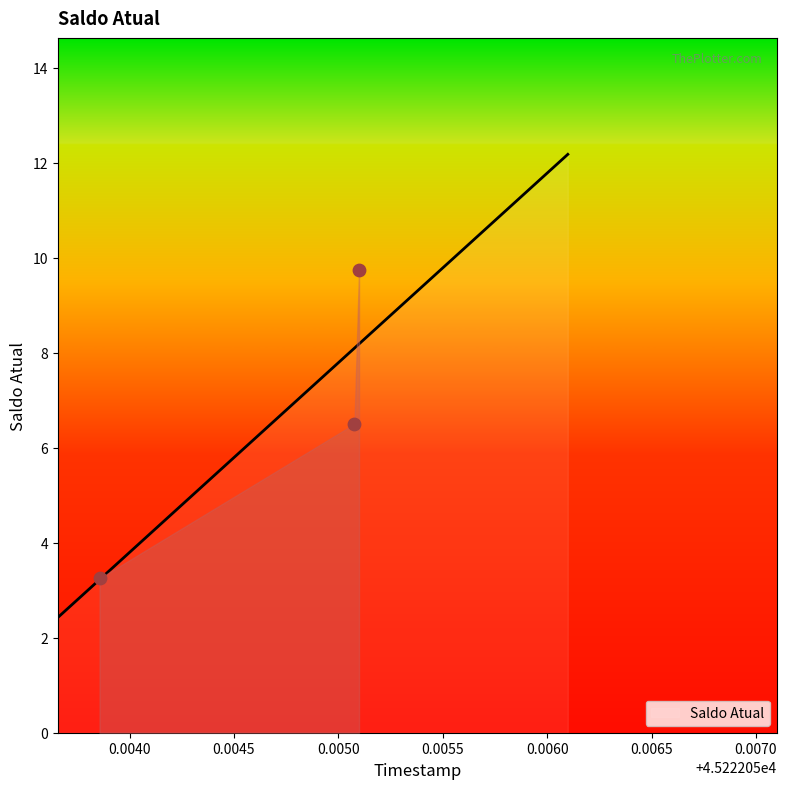

What is the ratio of the value at 45222.05509915509 to the value at 45222.05385630787?

3.0